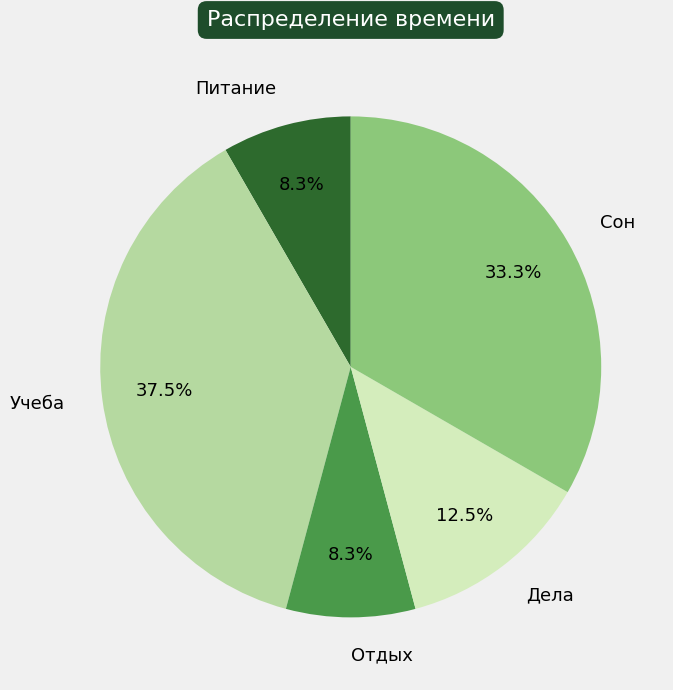

Does Отдых account for over 50% of the chart?

No